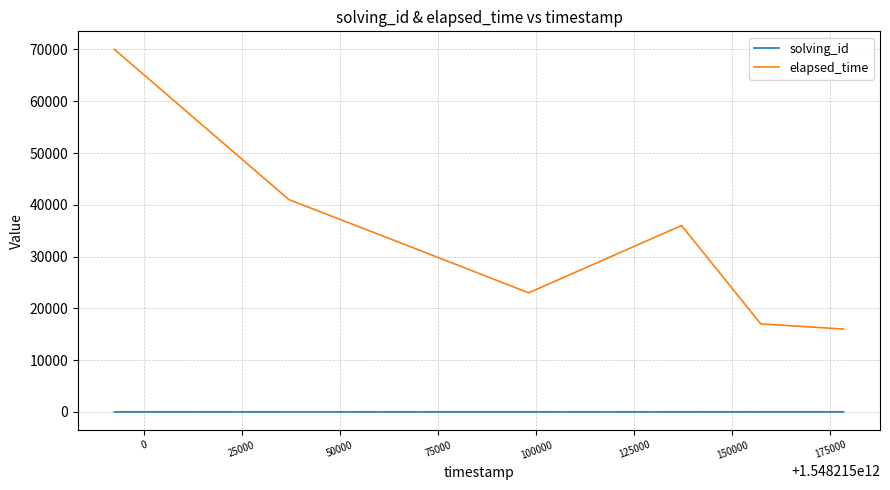

List the series in order of their peak value, highest first.

elapsed_time, solving_id